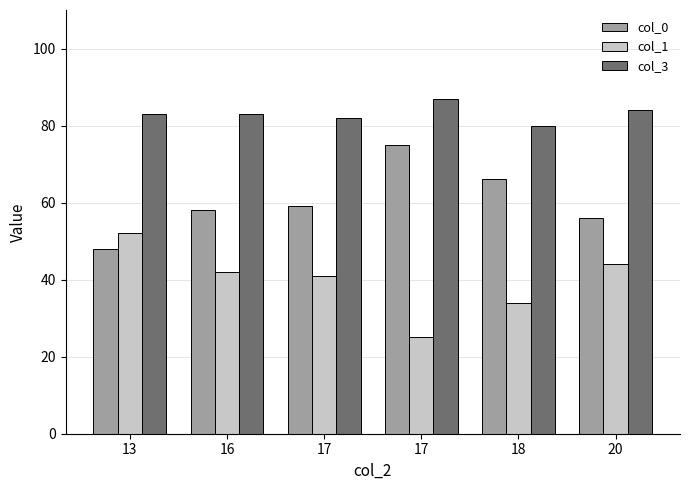

What are all the series names shown in the legend?

col_0, col_1, col_3